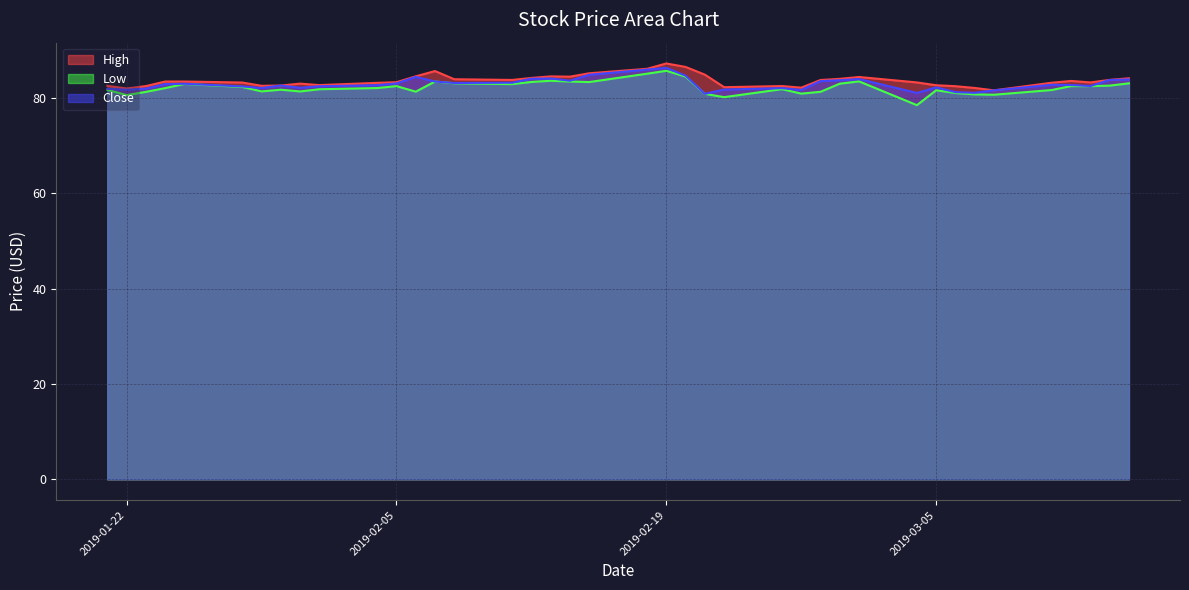

Does the chart have visible grid lines?

Yes